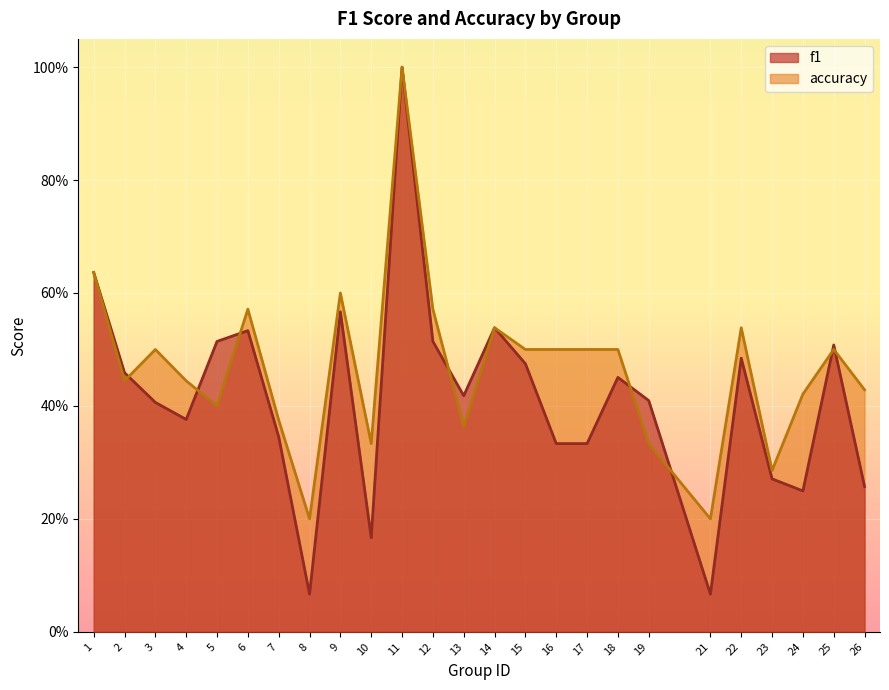

What are all the series names shown in the legend?

f1, accuracy